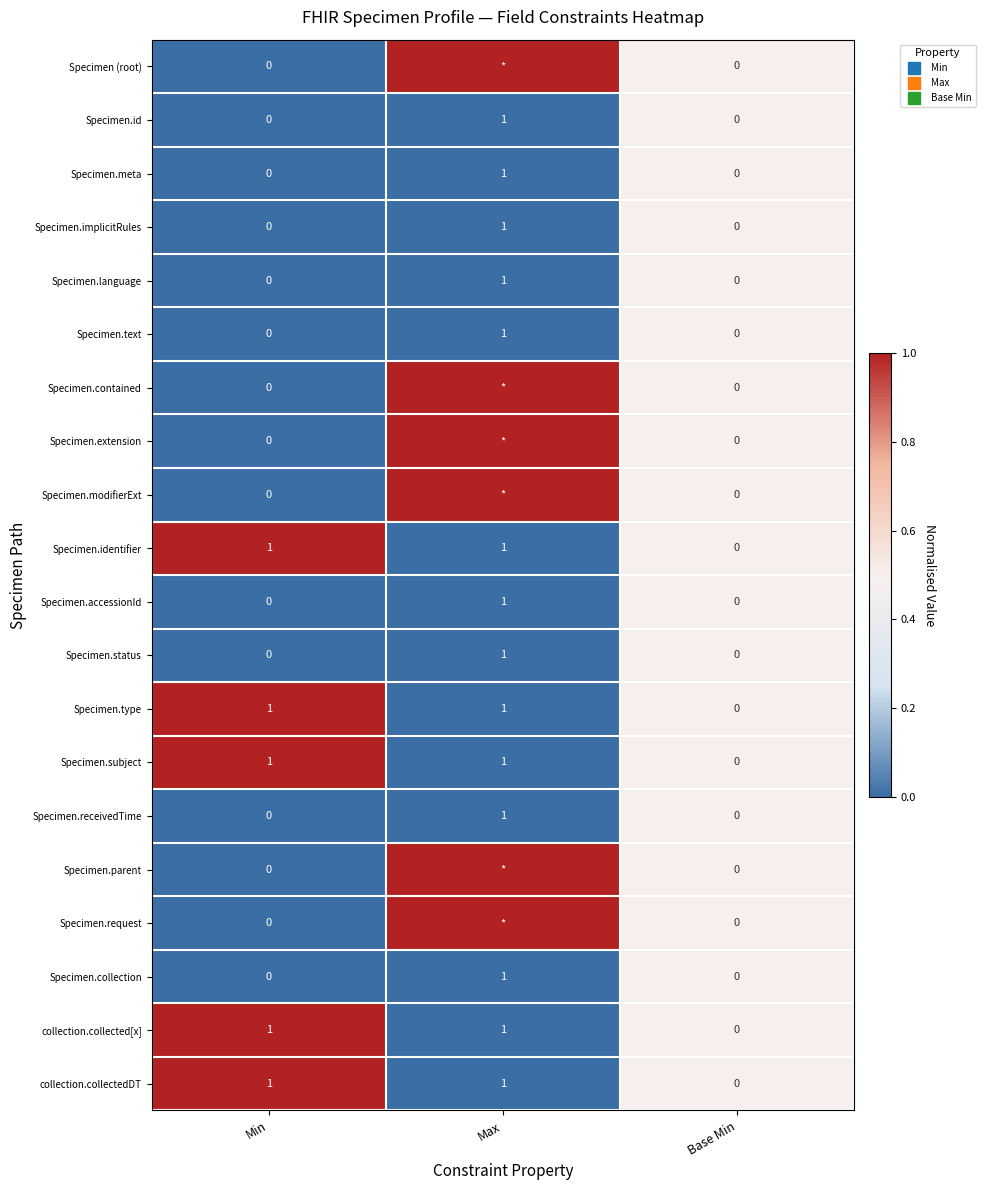

What is the total value across all series at Max?

6.0